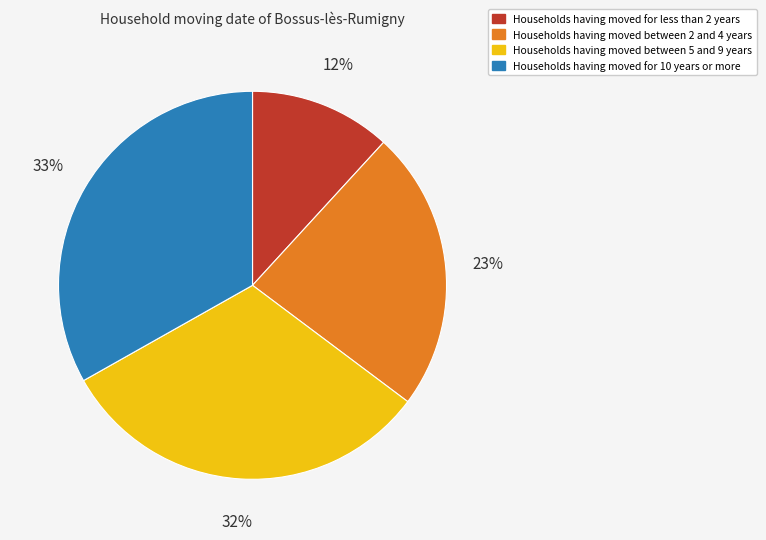

What percentage is the Households having moved for 10 years or more slice, to the nearest percent?

33%